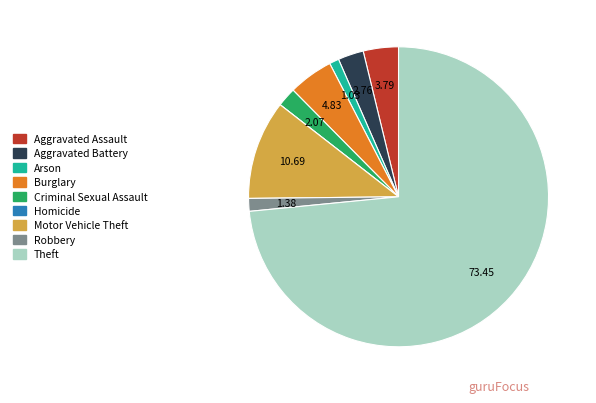

Which slice is the largest?

Theft